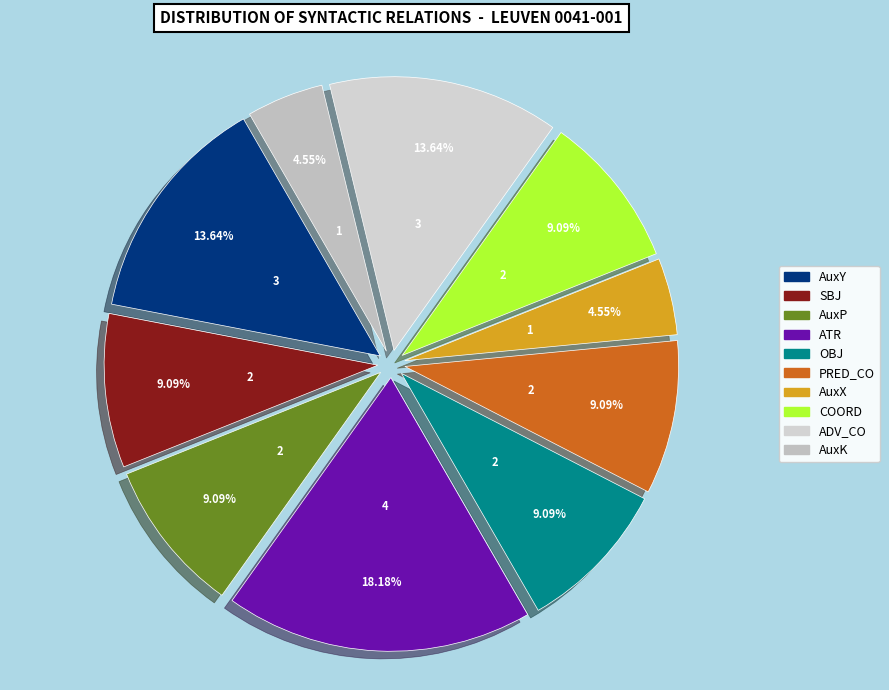

Approximately how many times larger is the value at AuxP compared to AuxK?

2.0